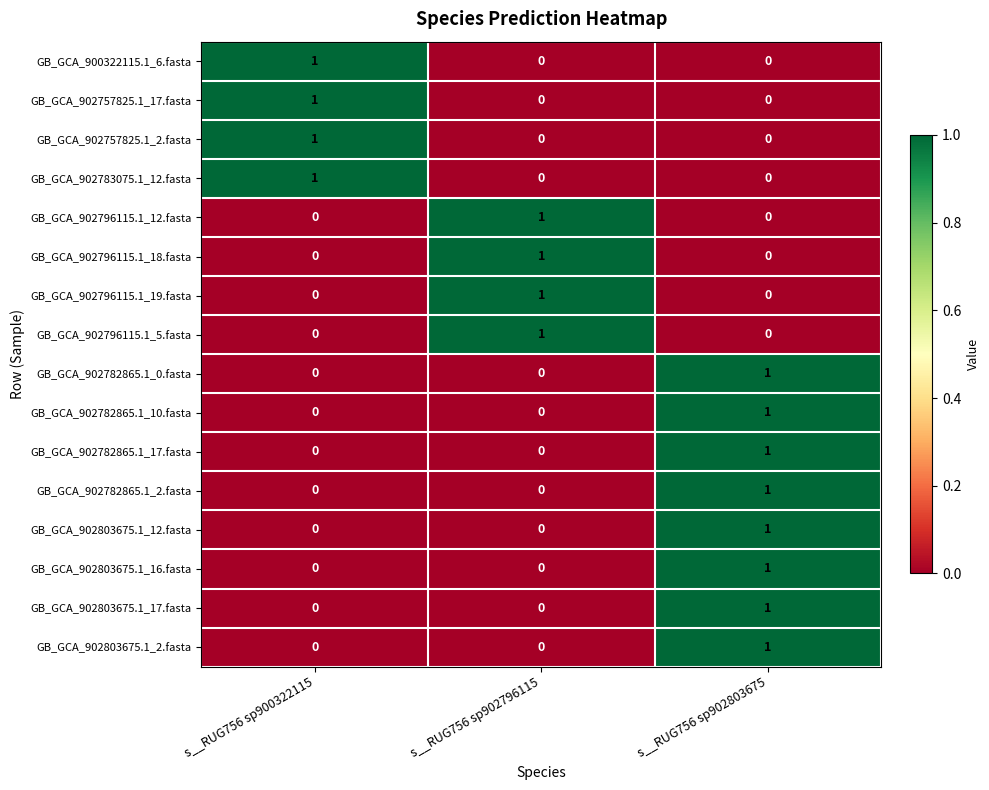

At how many categories does at least one series exceed 0?

3